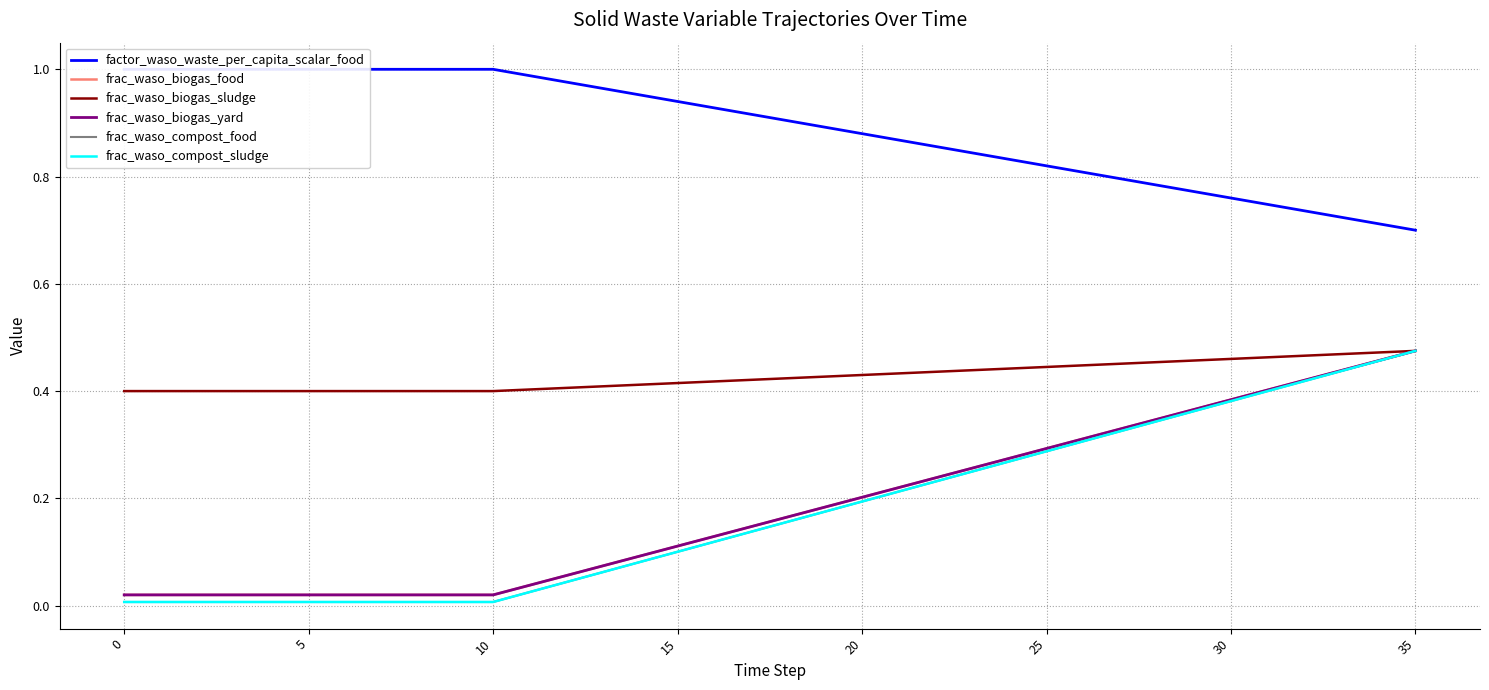

What is the approximate value of frac_waso_biogas_sludge at 10?

0.4